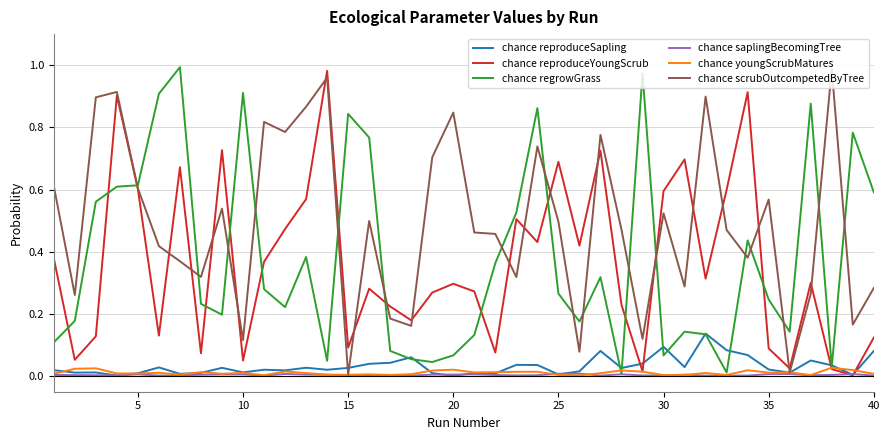

What is the sum of all chance regrowGrass values?

15.2